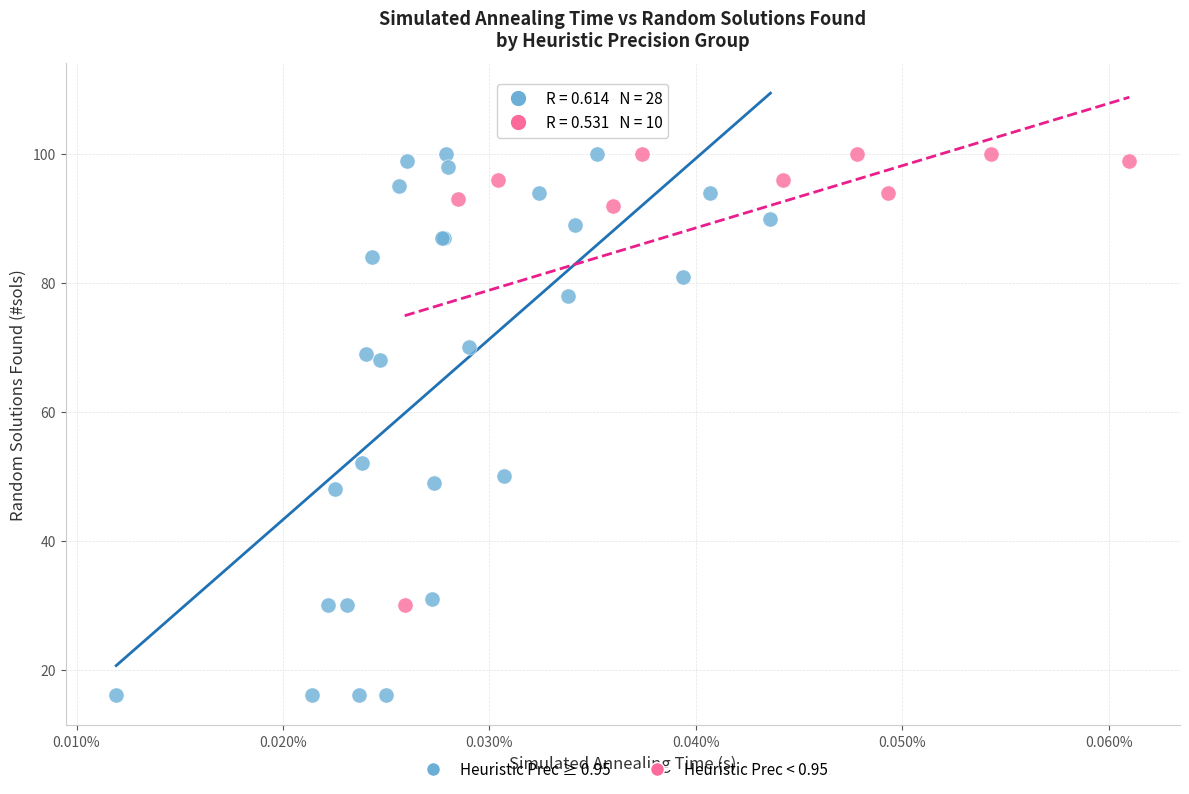

Which series reaches the minimum Y coordinate?

Heuristic Prec ≥ 0.95